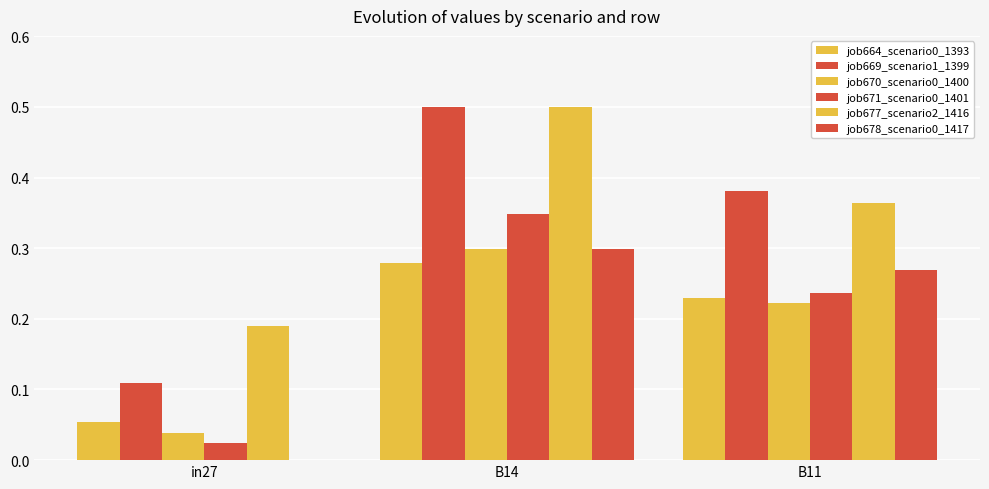

How many series are shown in this chart?

6